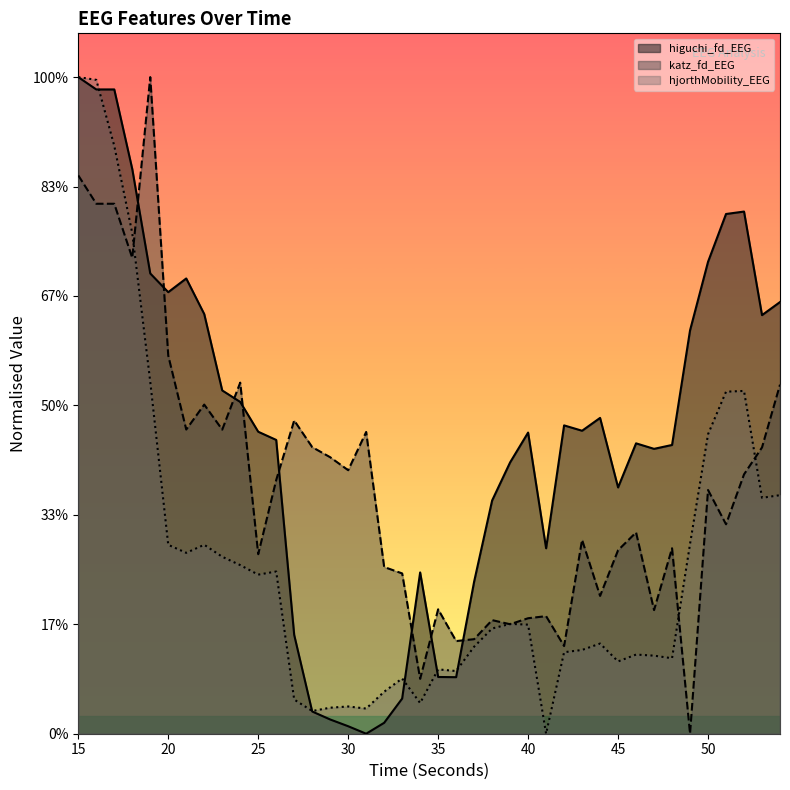

True or false: higuchi_fd_EEG has more than 0 interior local peaks.

True